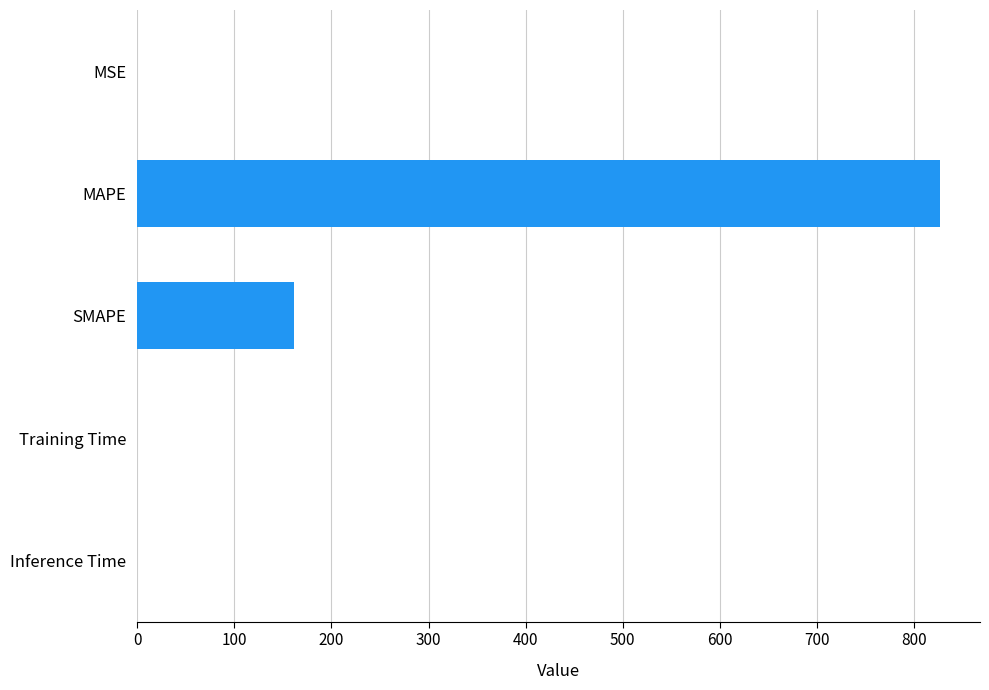

True or false: the data shows 0.0 at Inference Time.

True